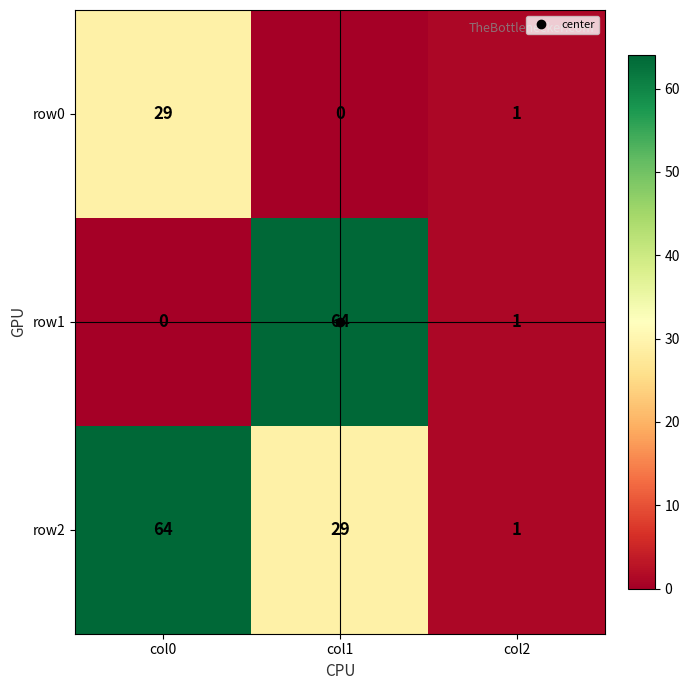

The value of row0 at col1 is 0. True or false?

True